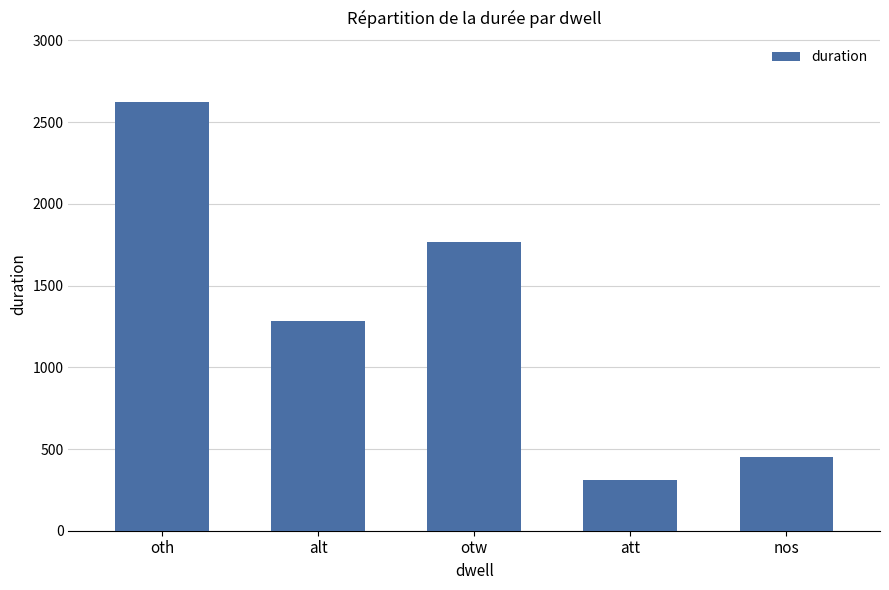

How many categories are shown in the chart?

5